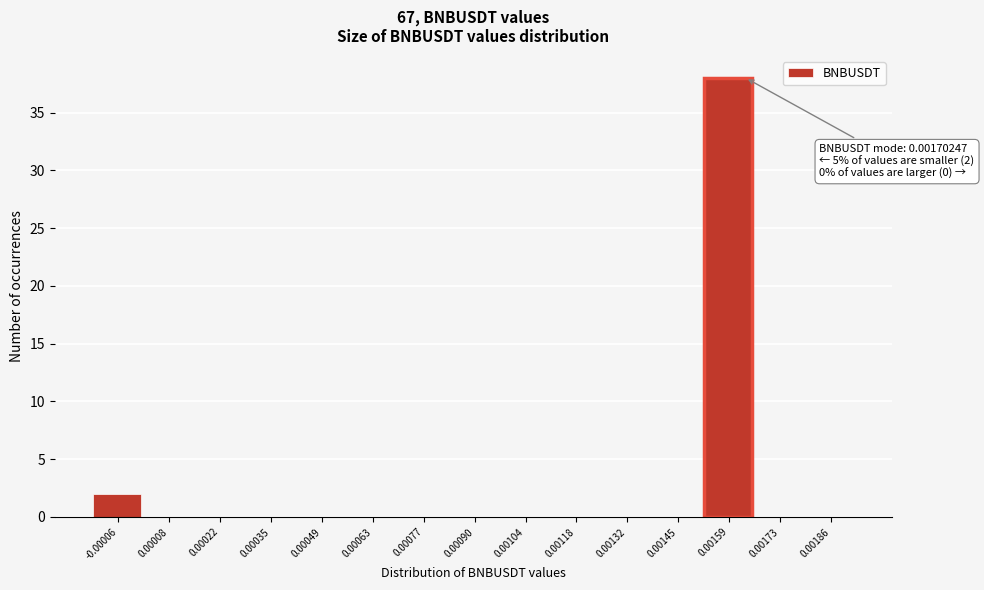

Reading left to right, transcribe all the data shown in this chart.

-0.00006=2	0.00008=0	0.00022=0	0.00035=0	0.00049=0	0.00063=0	0.00077=0	0.00090=0	0.00104=0	0.00118=0	0.00132=0	0.00145=0	0.00159=38	0.00173=0	0.00186=0